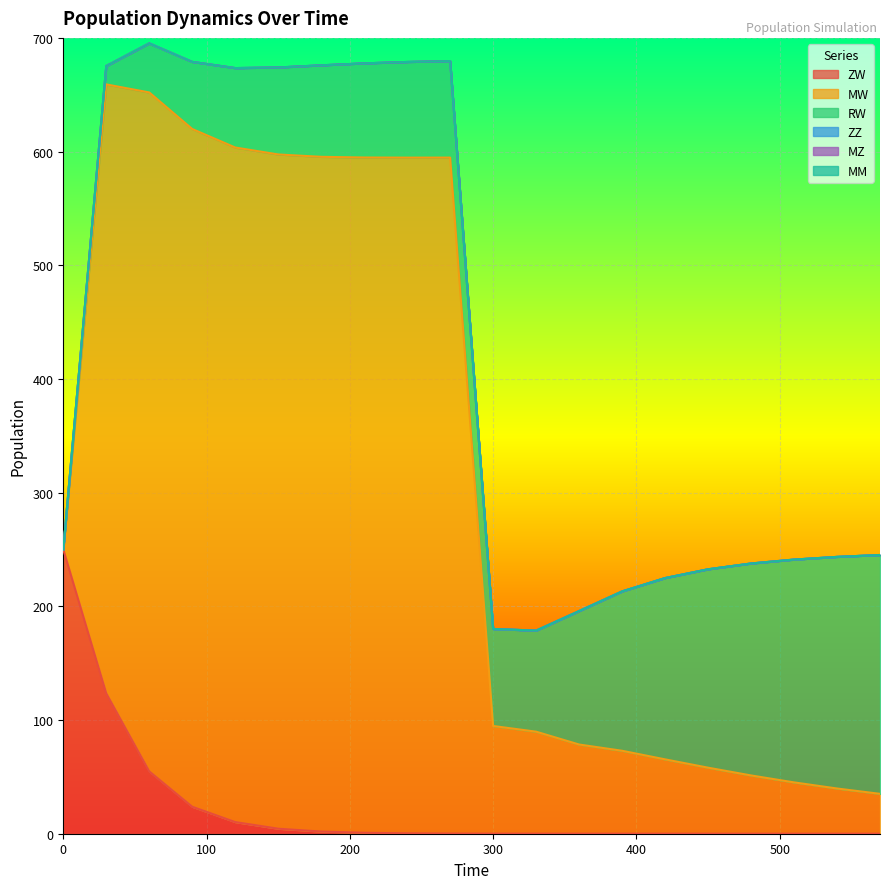

What is the value of the ZW point at the 11th from the left?

0.1